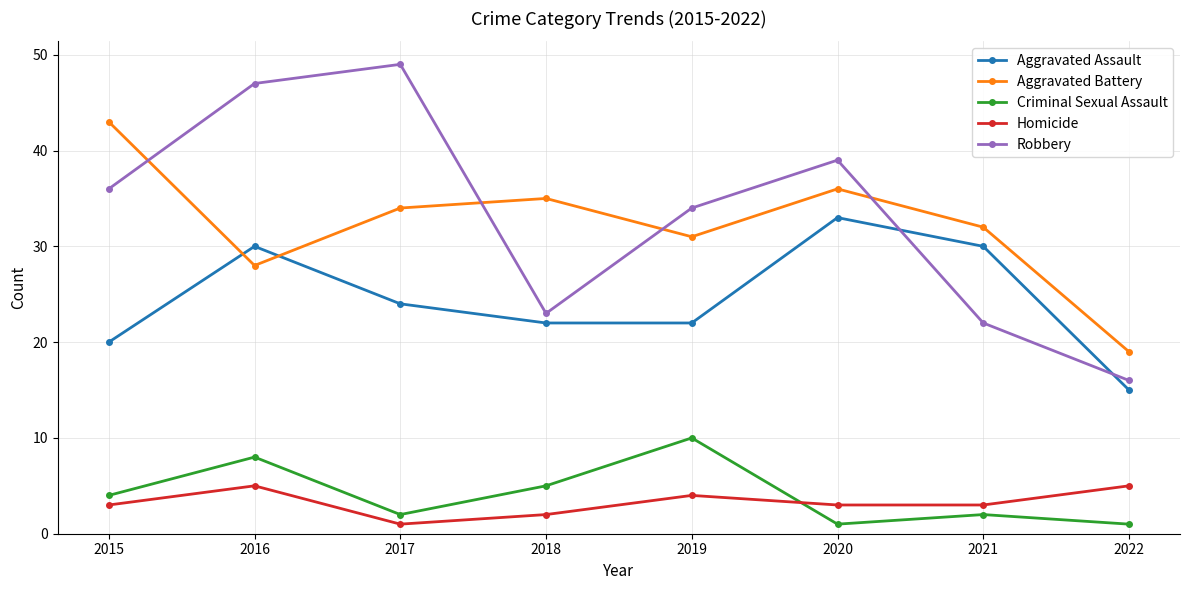

What is the sum of the Robbery values at 2021 and 2018?

45